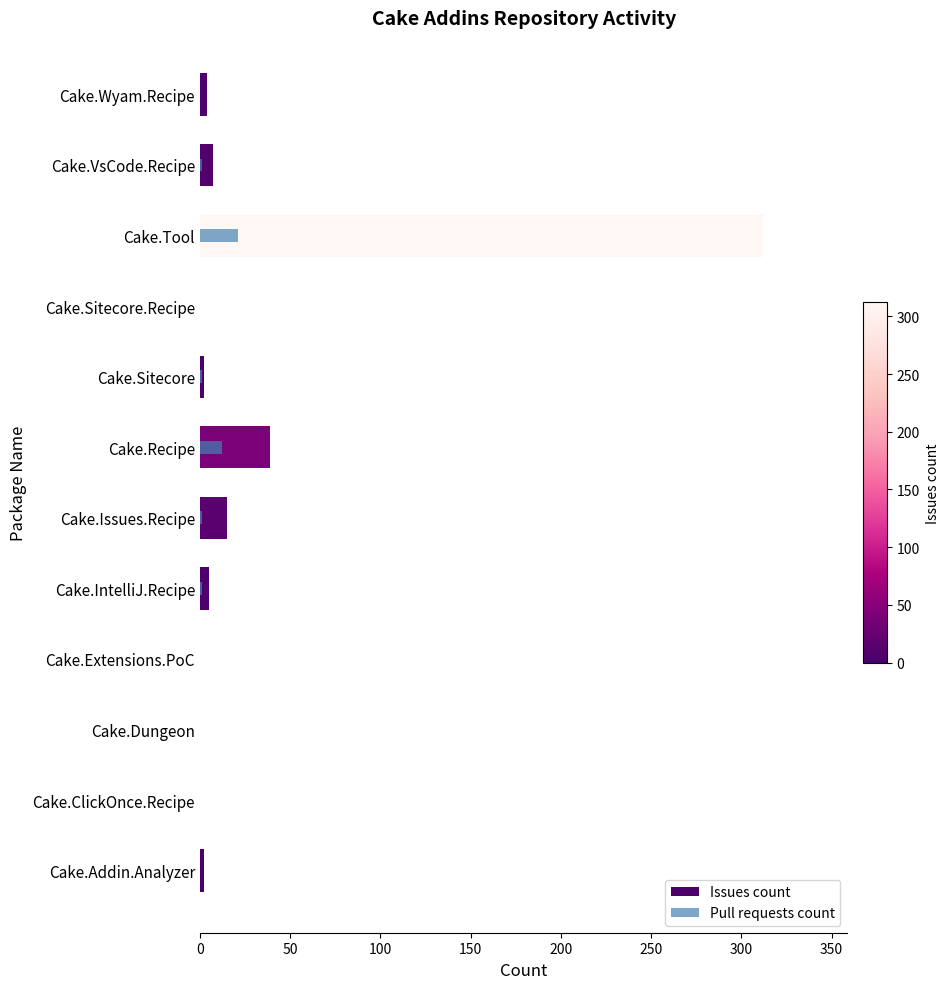

How many series are shown in this chart?

2